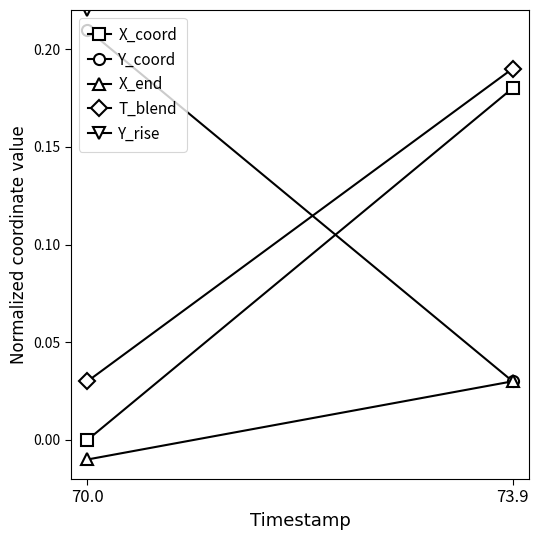

What is the sum of the Y_coord values at 70.0 and 73.9?

0.2